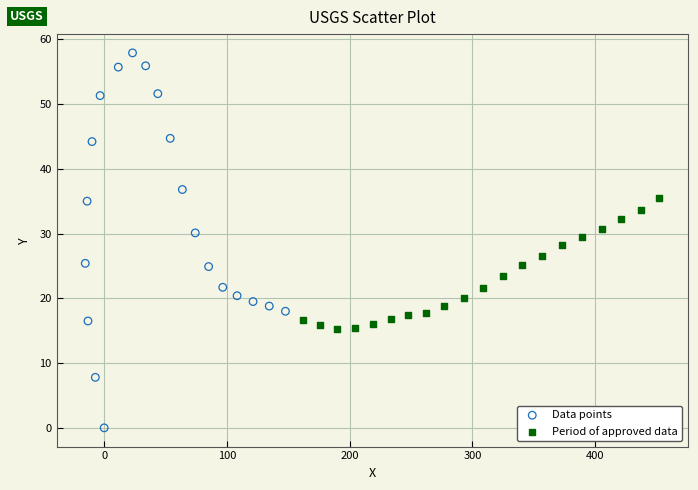

Which series contains the highest Y value?

Data points